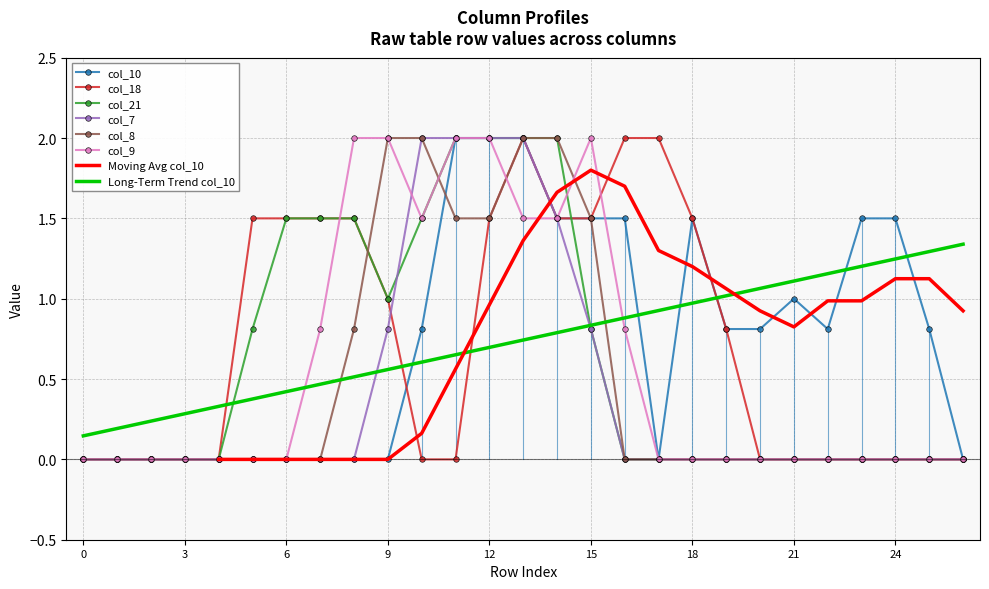

Rank the series at 3 from lowest to highest value.

col_10, col_18, col_21, col_7, col_8, col_9